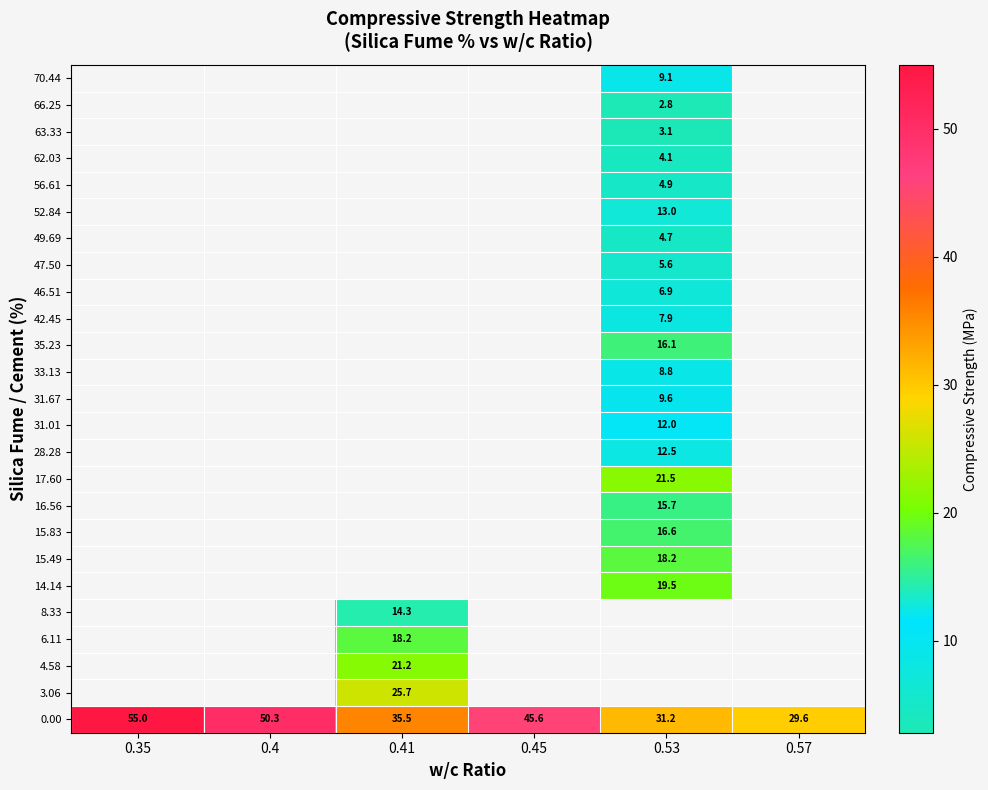

The value of 31.01 at 0.53 is 16.1. True or false?

False